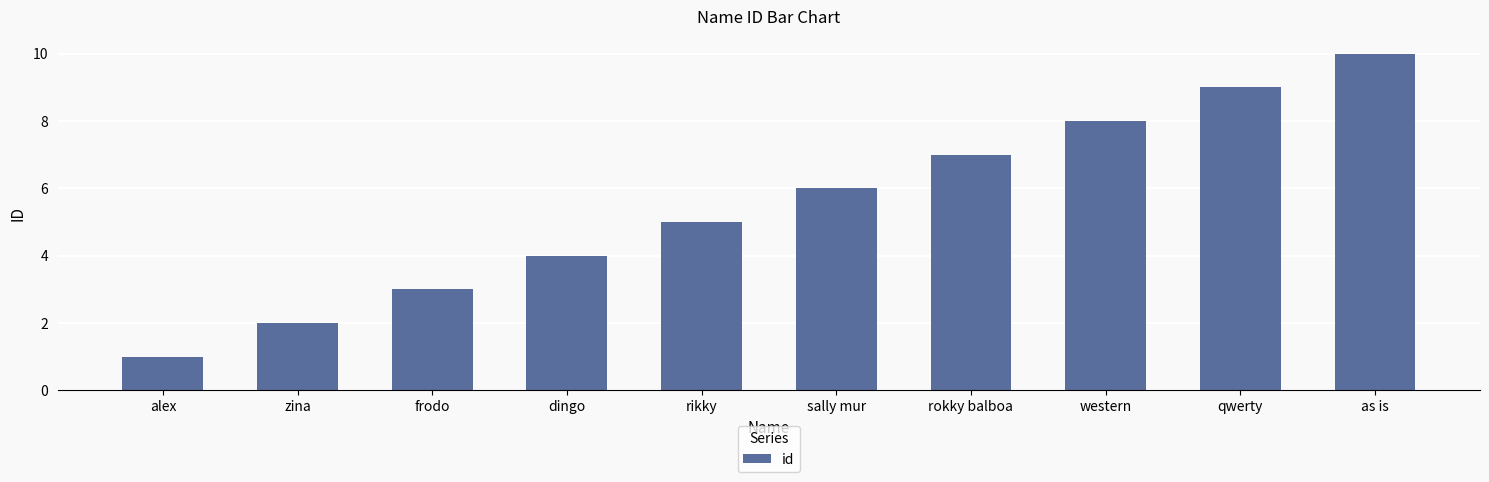

Reading left to right, extract all data points from this chart.

1	2	3	4	5	6	7	8	9	10